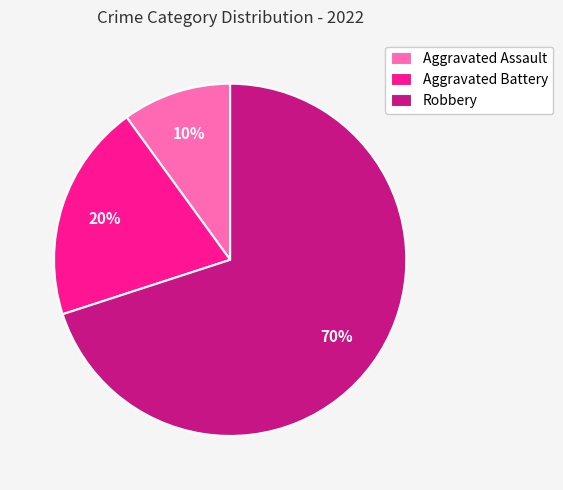

Does Aggravated Battery represent more than half of the total?

No